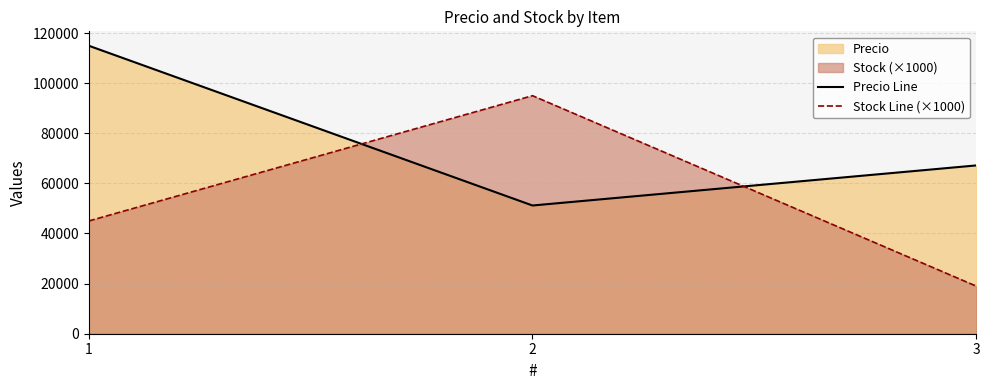

Count the Precio Line values in the range 51173 to 114933.

3